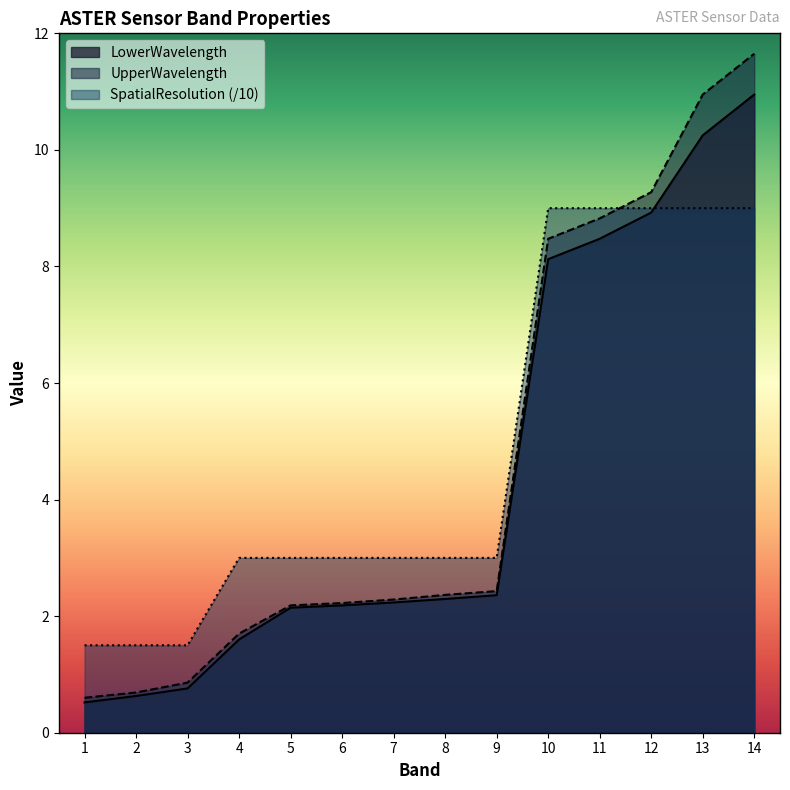

What is the value of the LowerWavelength point at the 13th from the left?

10.2